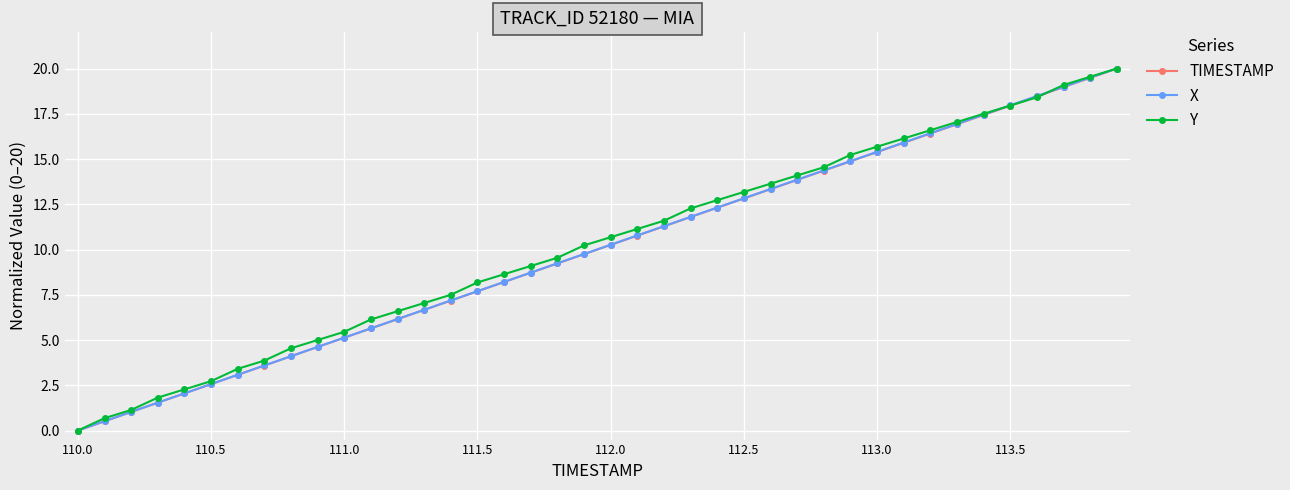

How many lines are shown in the chart?

3